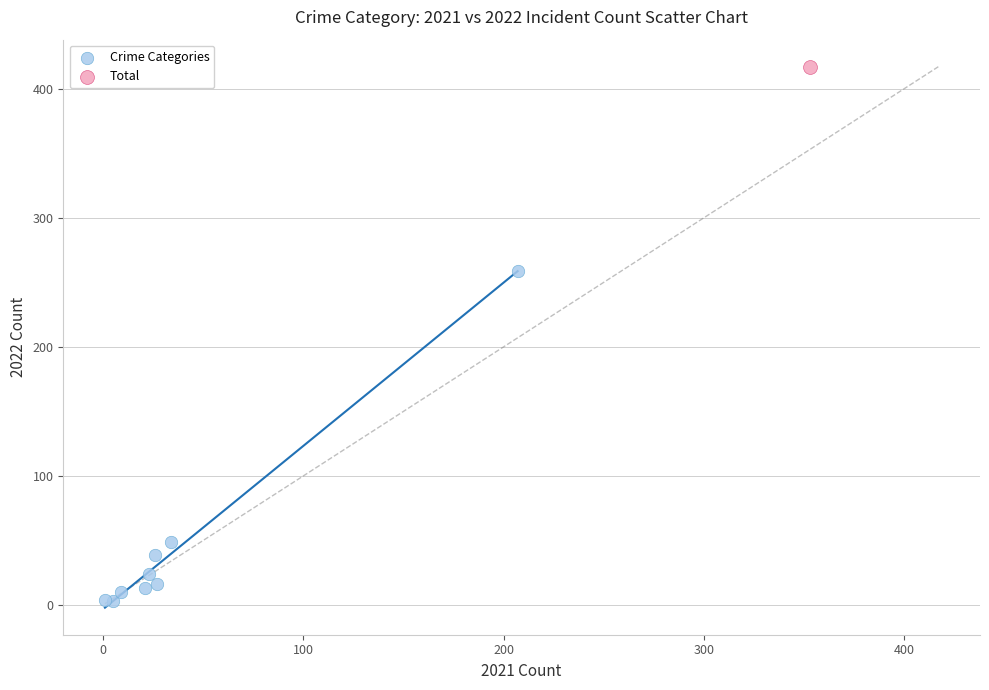

What are all the series names shown in the legend?

Crime Categories, Total